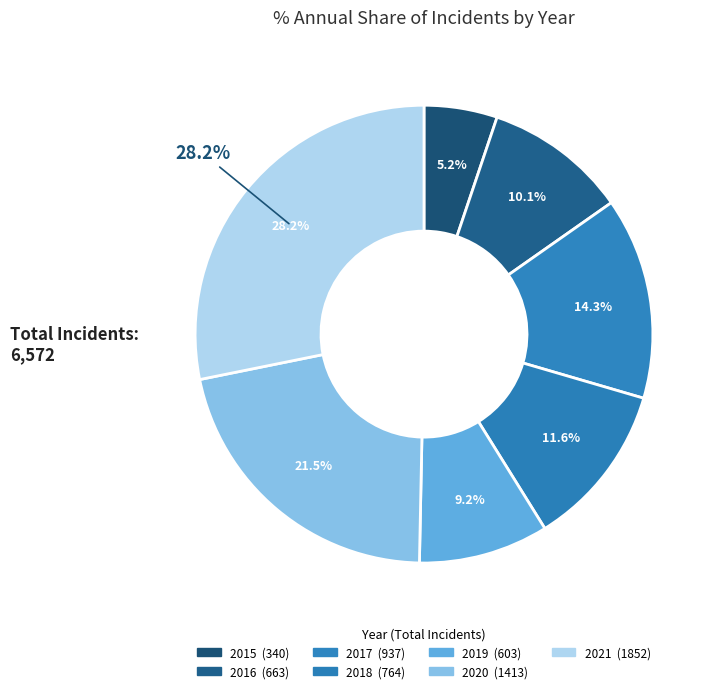

Which category has the biggest portion of the pie?

2021